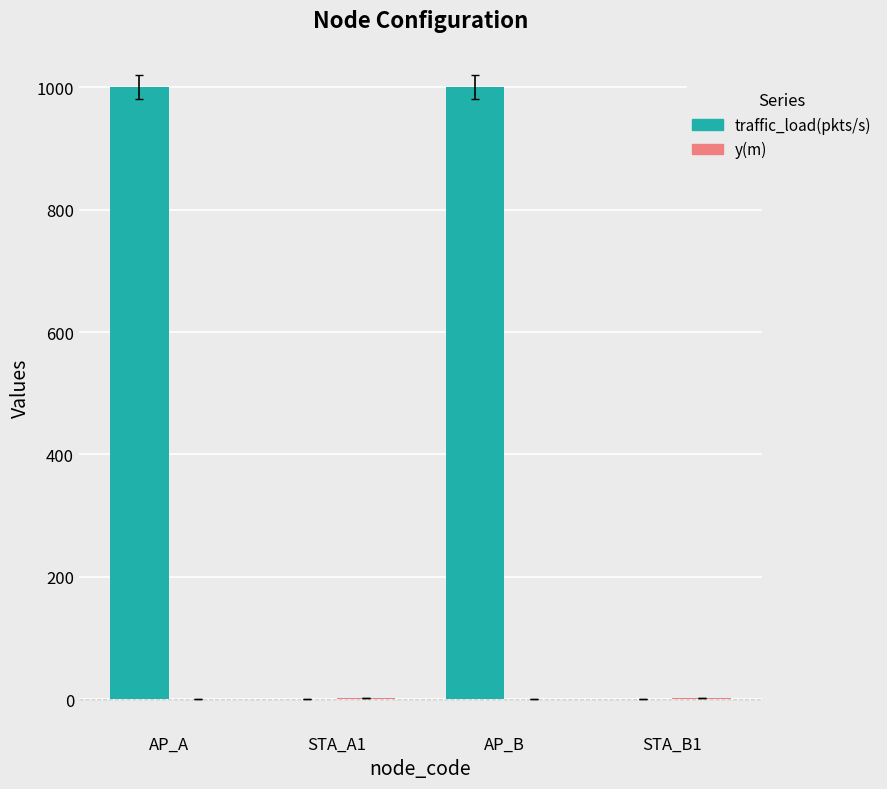

How many distinct data groups are displayed?

2